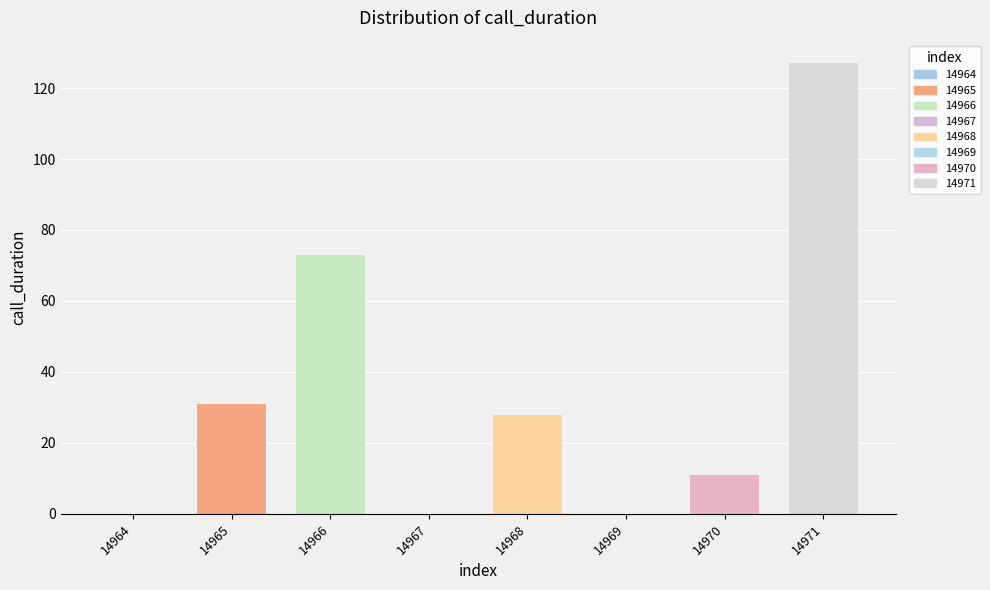

Does the chart contain stacked bars?

No